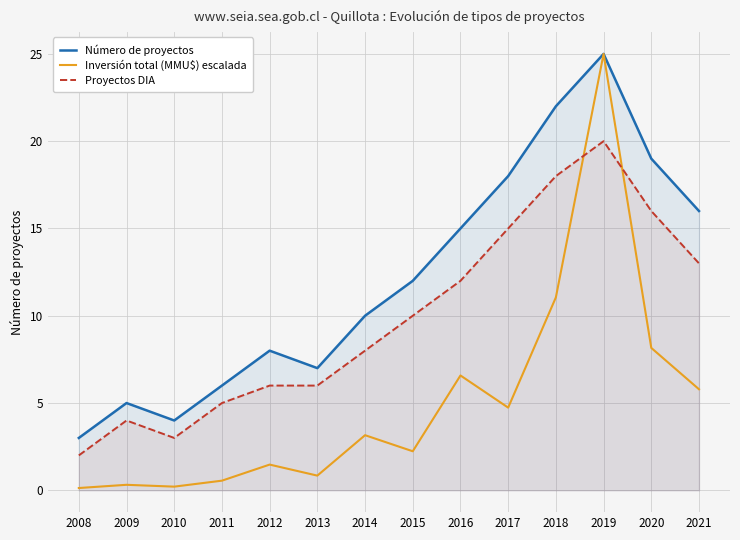

Reading left to right, transcribe all the data shown in this chart.

Número de proyectos: 2008=3.0	2009=5.0	2010=4.0	2011=6.0	2012=8.0	2013=7.0	2014=10.0	2015=12.0	2016=15.0	2017=18.0	2018=22.0	2019=25.0	2020=19.0	2021=16.0
Inversión total (MMU$) escalada: 2008=0.1	2009=0.3	2010=0.2	2011=0.6	2012=1.5	2013=0.8	2014=3.2	2015=2.2	2016=6.6	2017=4.7	2018=11.1	2019=25.0	2020=8.2	2021=5.8
Proyectos DIA: 2008=2.0	2009=4.0	2010=3.0	2011=5.0	2012=6.0	2013=6.0	2014=8.0	2015=10.0	2016=12.0	2017=15.0	2018=18.0	2019=20.0	2020=16.0	2021=13.0